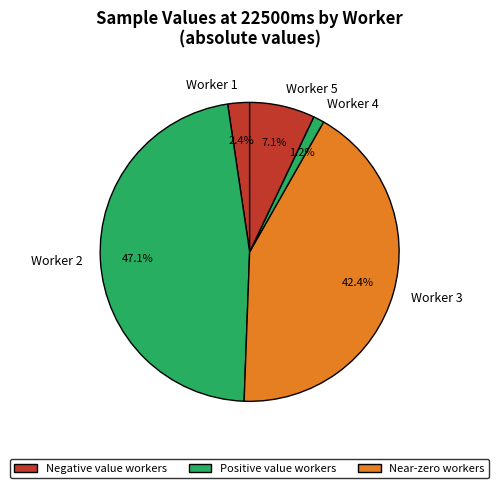

Is there a majority slice in this chart?

No